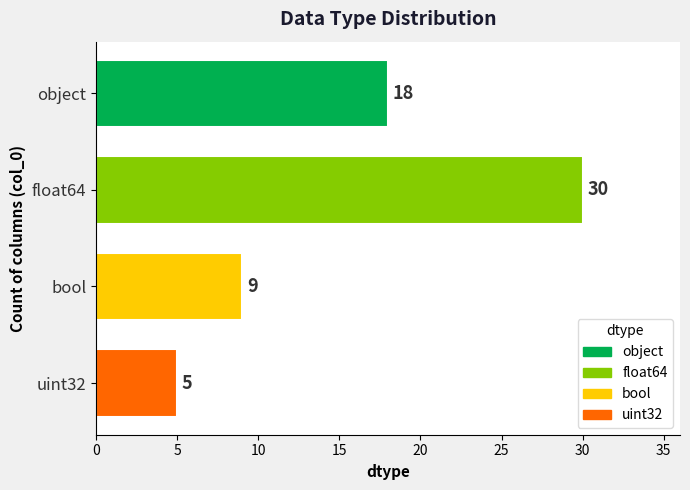

How many values are between 9 and 30?

3